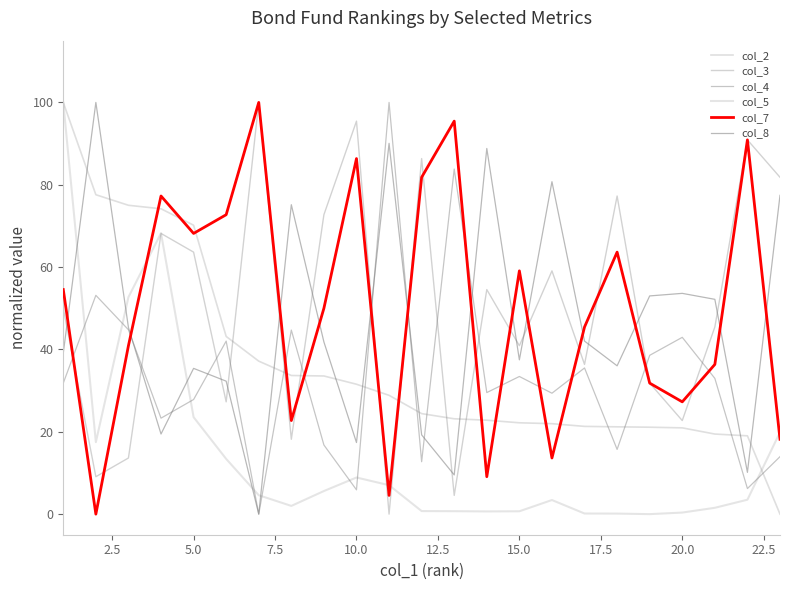

What is the average value of the col_3 series?

50.0